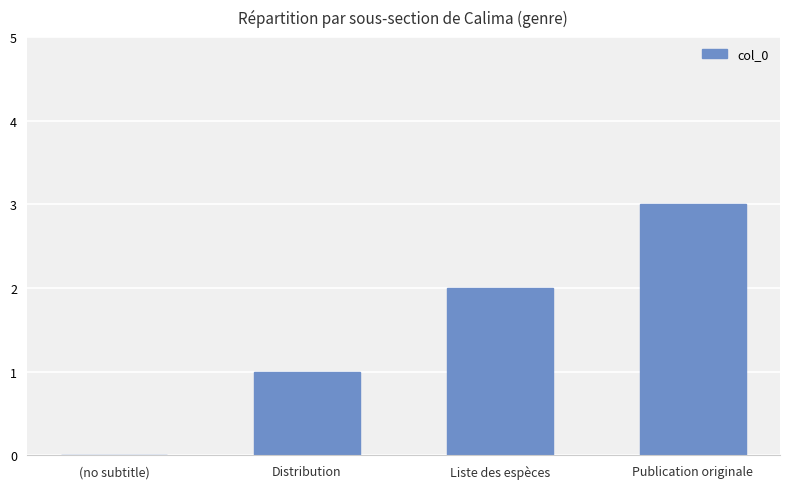

Are the bars grouped side by side (vs. stacked)?

No